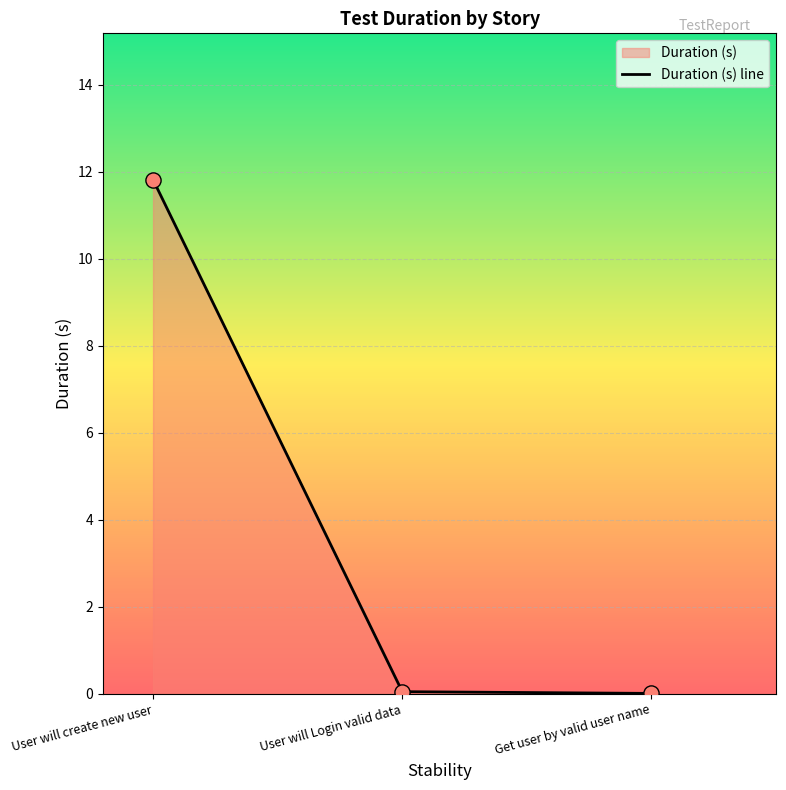

Which has a higher value, User will create new user or Get user by valid user name?

User will create new user